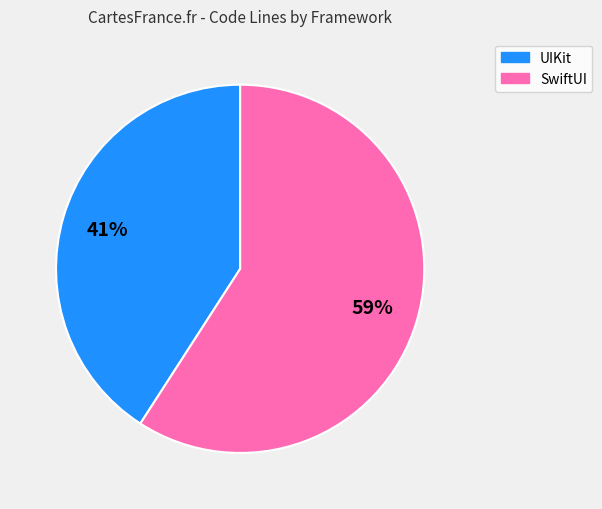

Do UIKit and SwiftUI together represent more than half of the pie?

Yes